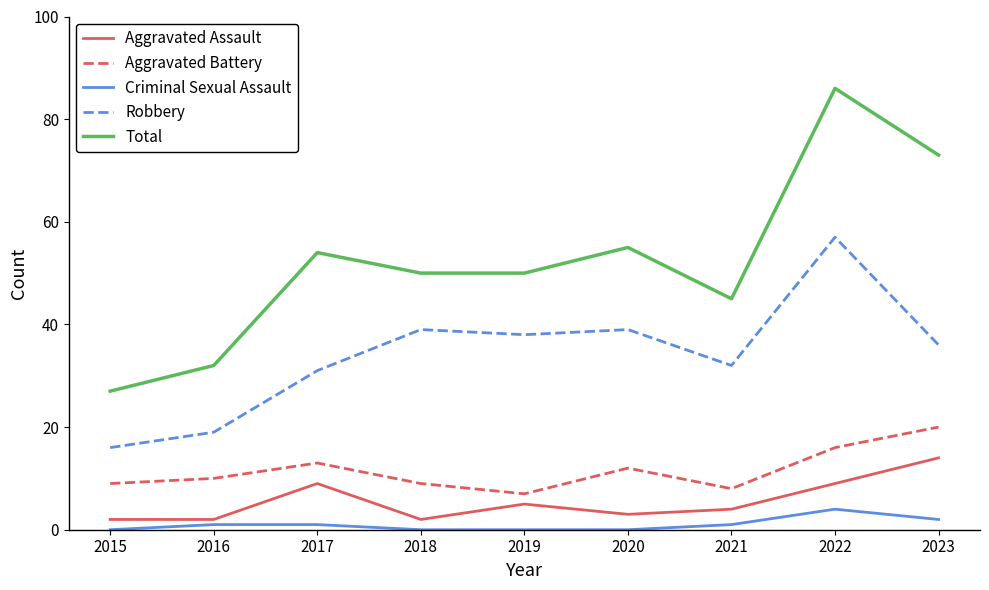

Does the chart have visible grid lines?

No